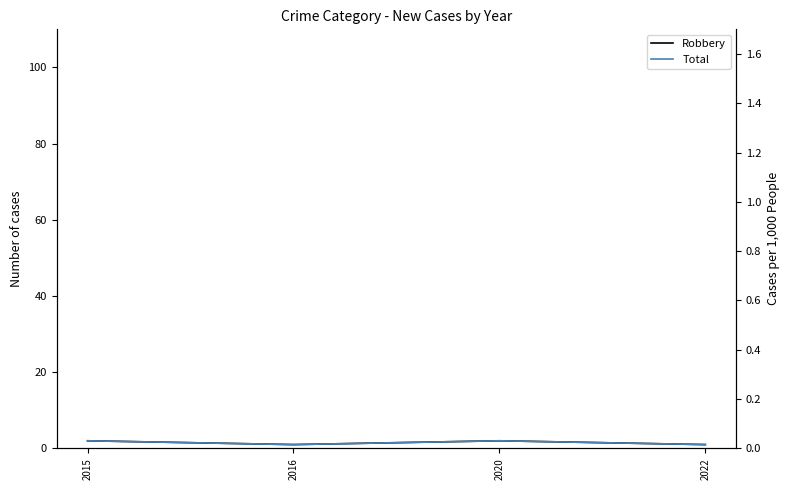

Reading left to right, list all the values displayed in this chart.

Robbery: 2015=2	2016=1	2020=2	2022=1
Total: 2015=2	2016=1	2020=2	2022=1